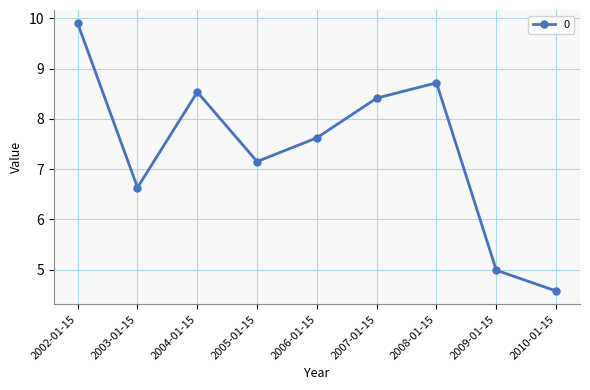

What is the change in value from 2004-01-15 to 2006-01-15?

-0.9